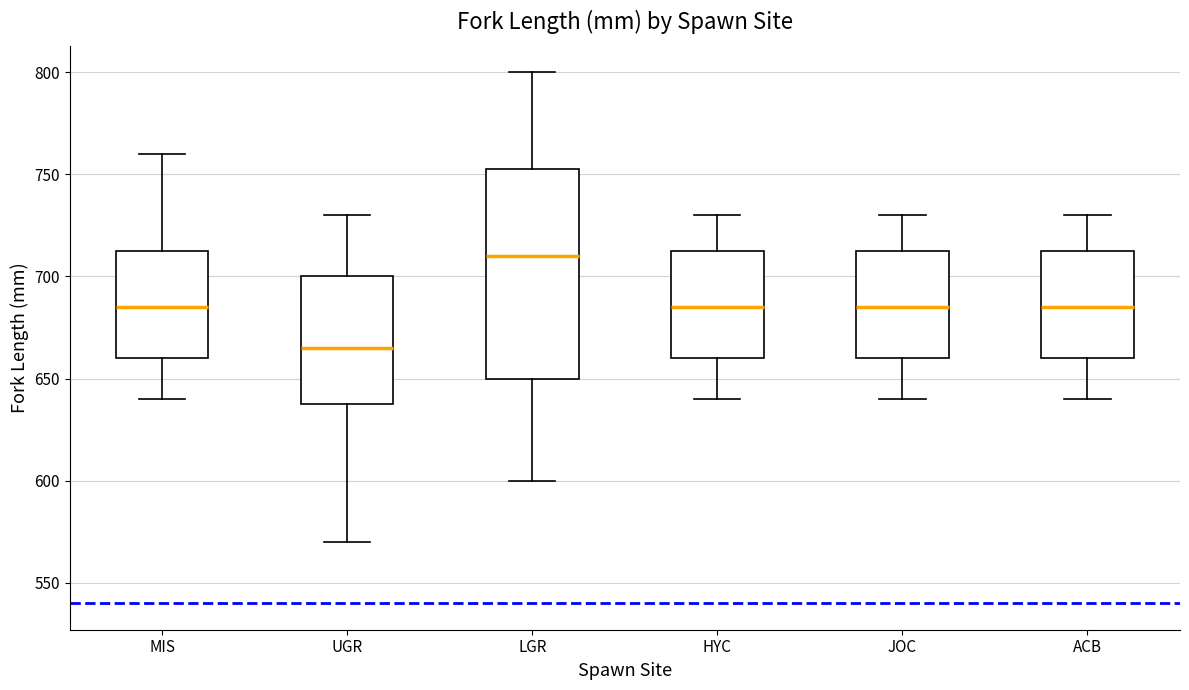

Where does the upper whisker of the box for MIS end on the y-axis? The values are not printed on the chart, so give them approximately, as read against the axis.

760